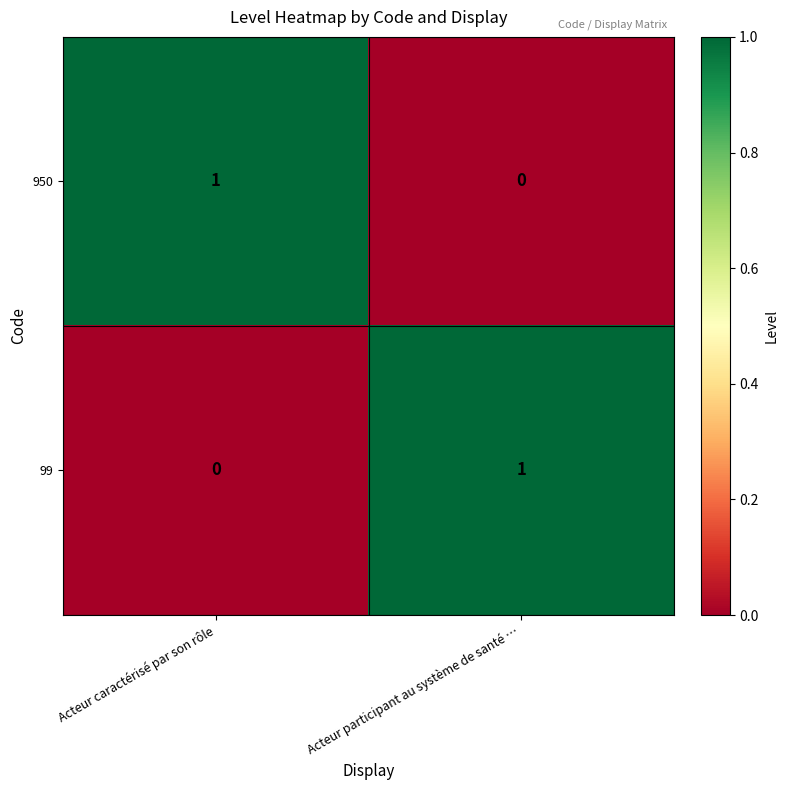

The 950 series shows 1 at Acteur caractérisé par son rôle. True or false?

True